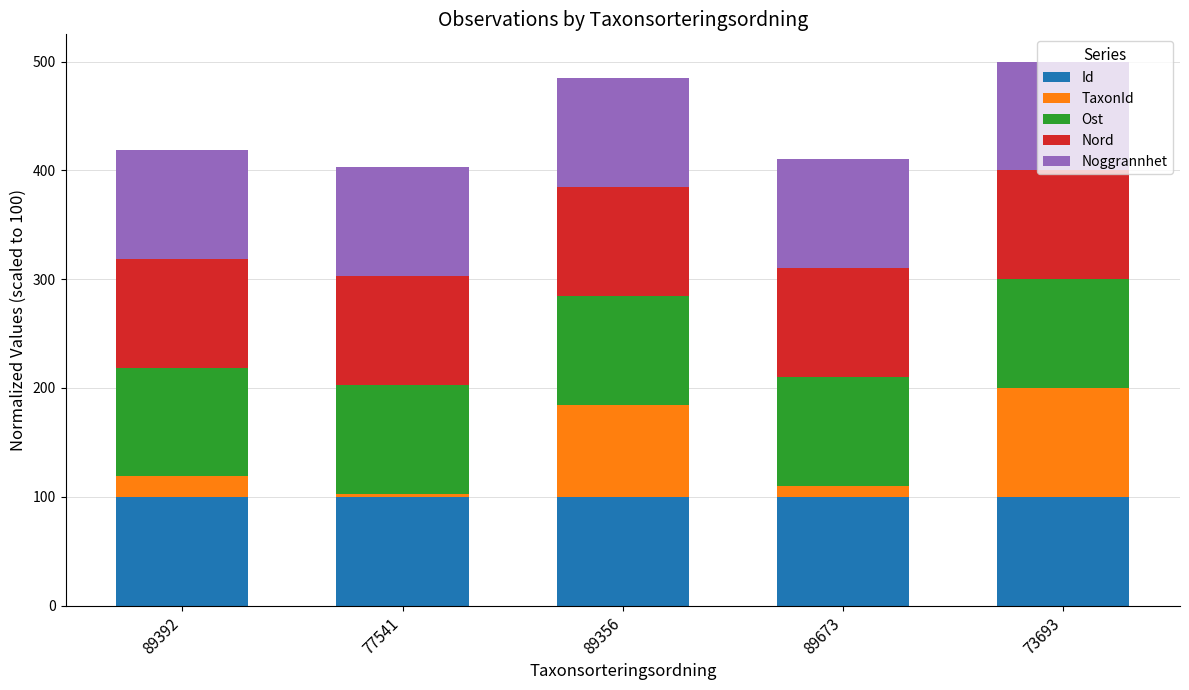

What is the sum of all Id values?

500.0